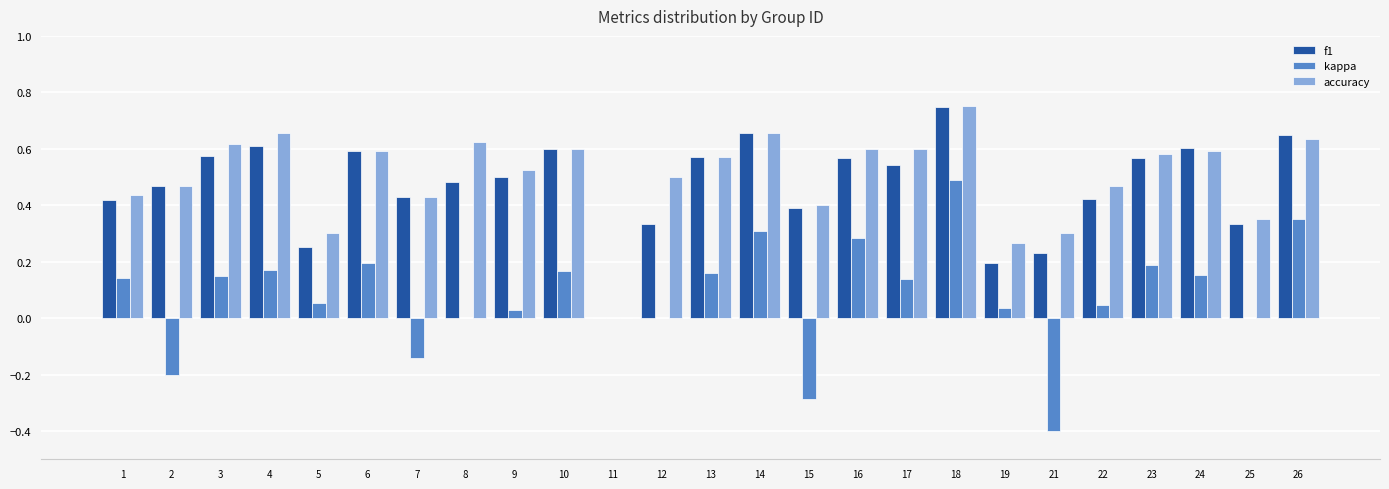

Which label corresponds to the largest value in the chart?

18